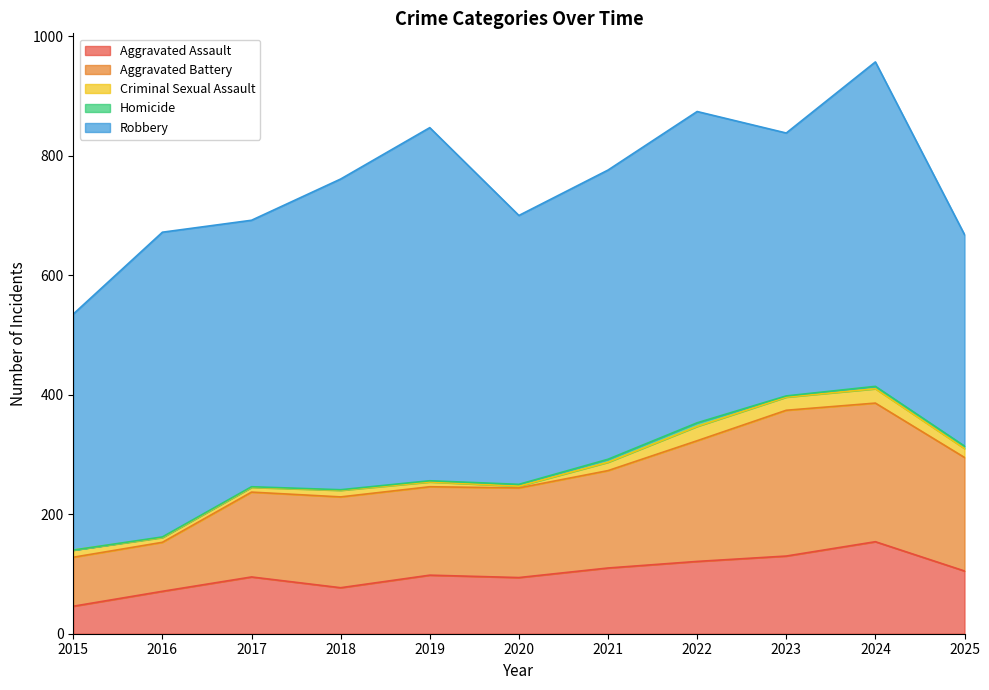

How many interior local valleys does the Robbery series have?

3